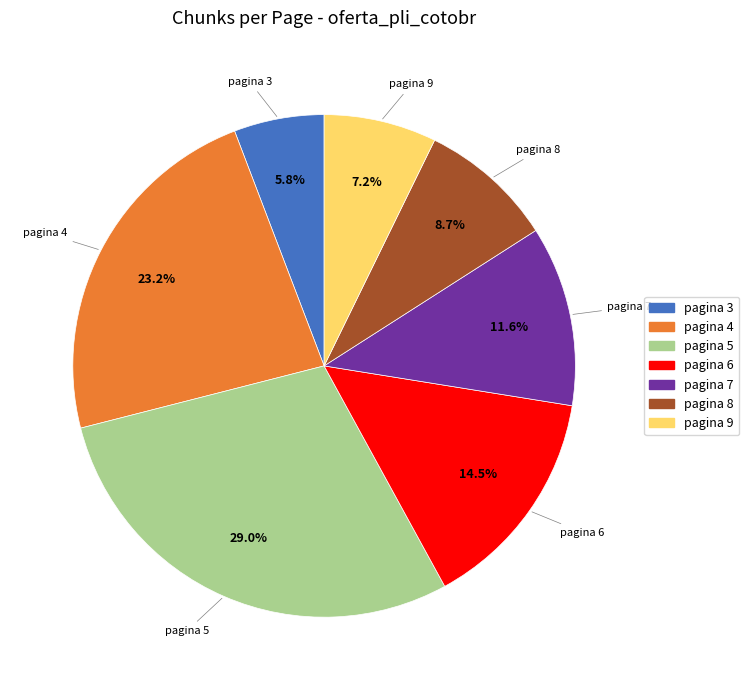

What portion of the pie excludes pagina 4?

76.8%